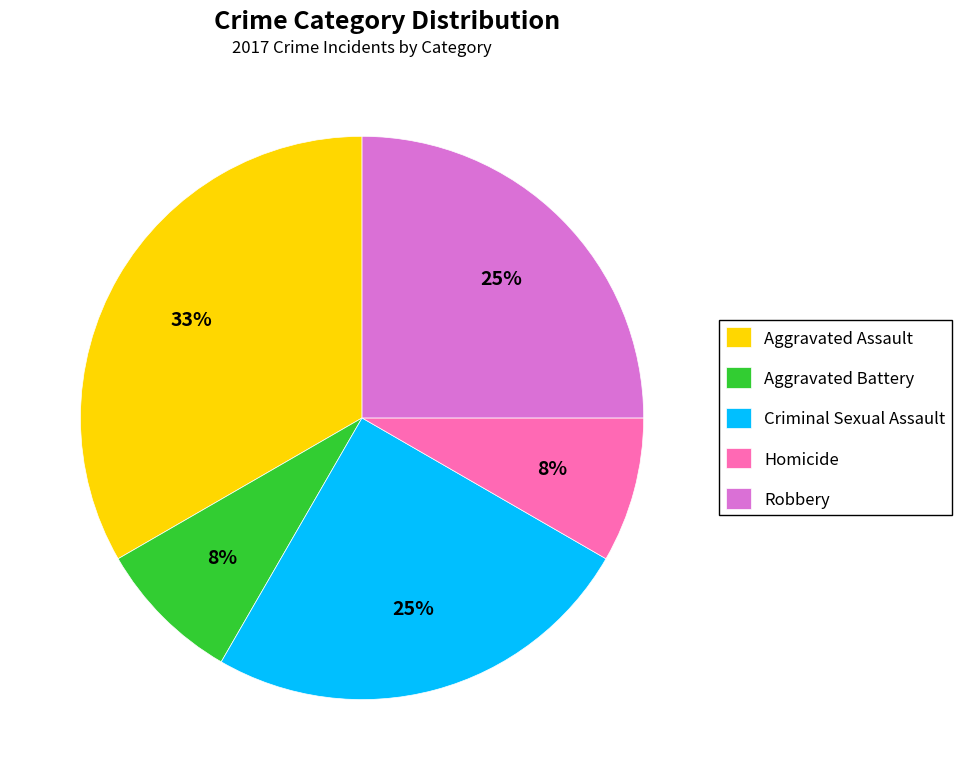

To the nearest percent, what portion does Aggravated Assault represent?

33%